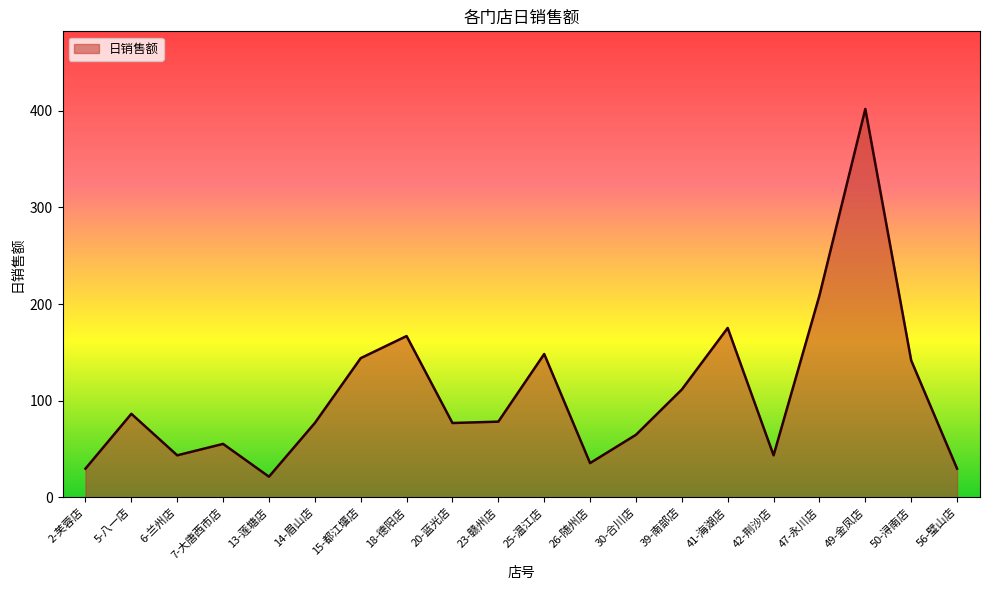

What is the smallest value displayed?

21.2